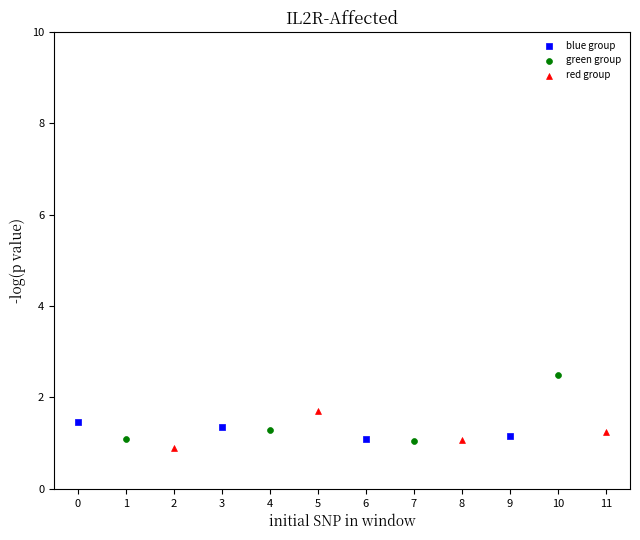

Which series reaches the maximum Y coordinate?

green group